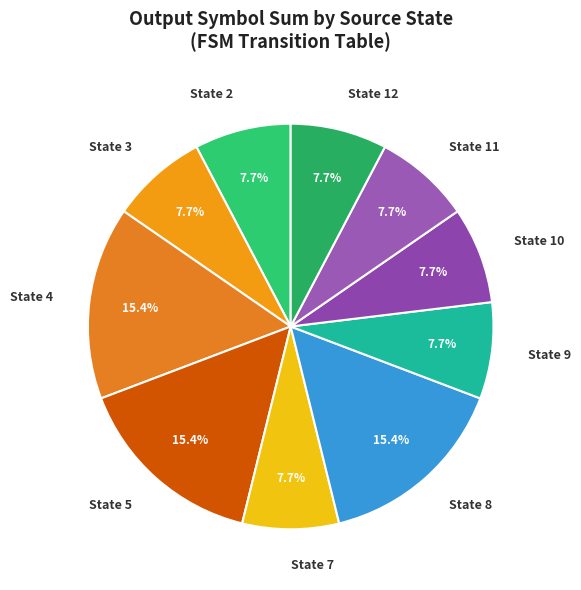

What portion of the pie excludes State 5?

84.6%